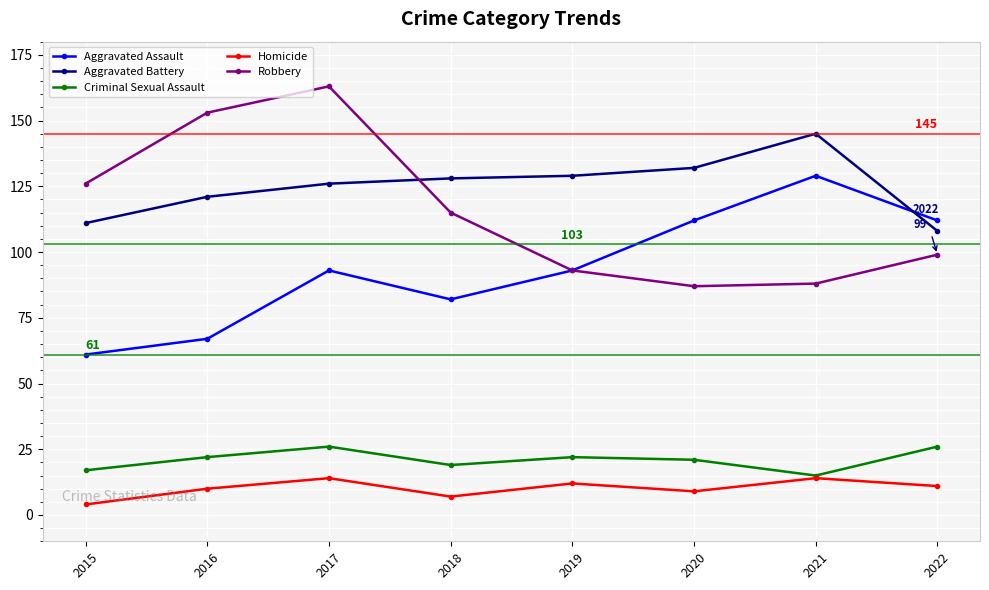

True or false: Criminal Sexual Assault and Aggravated Assault cross at least once.

False